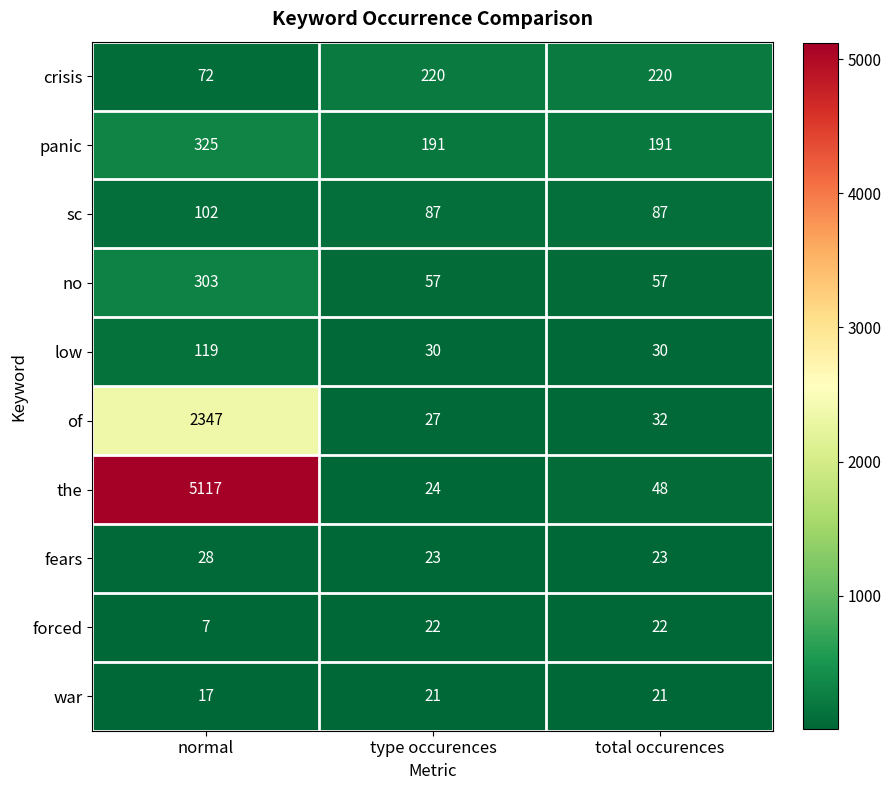

Rank the series at normal from lowest to highest value.

forced, war, fears, crisis, sc, low, no, panic, of, the